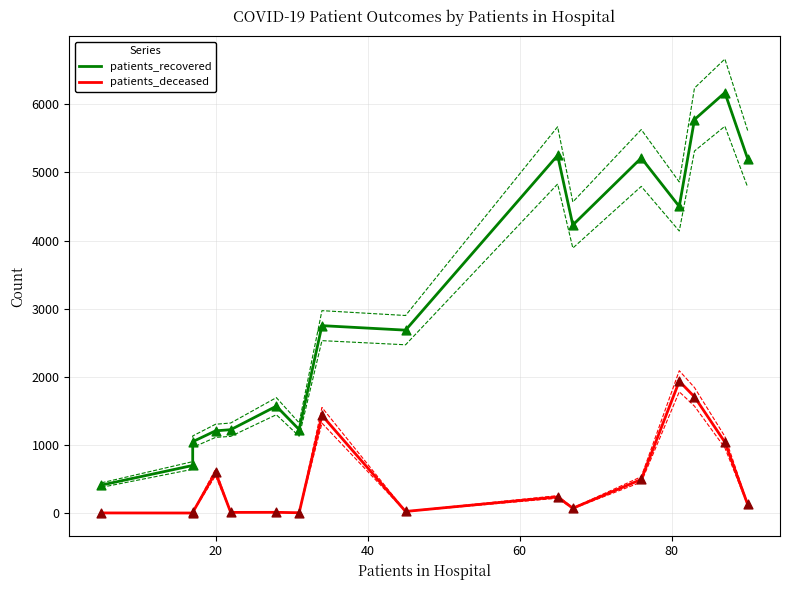

Which series has the largest total across all categories?

patients_recovered